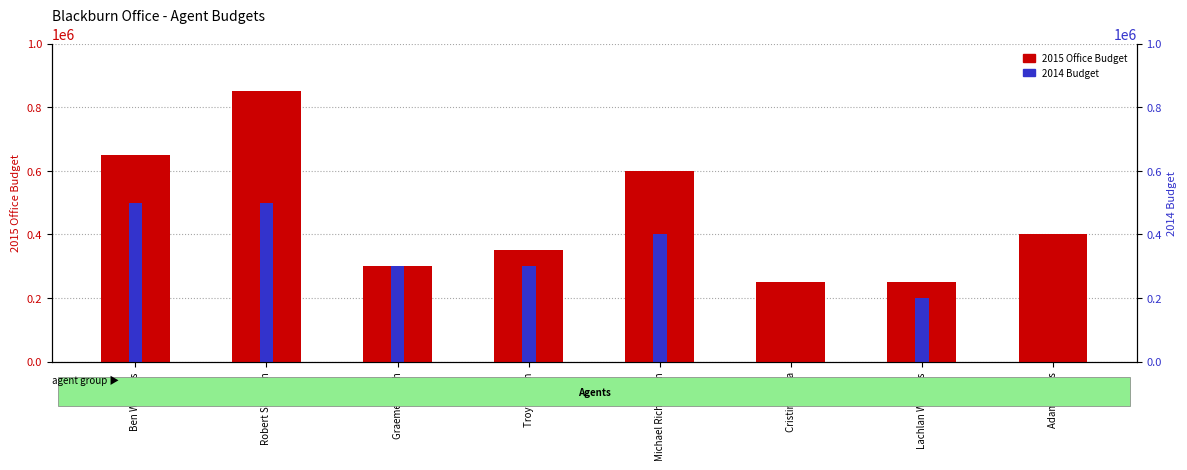

What position from the right is Robert Sheahan?

7